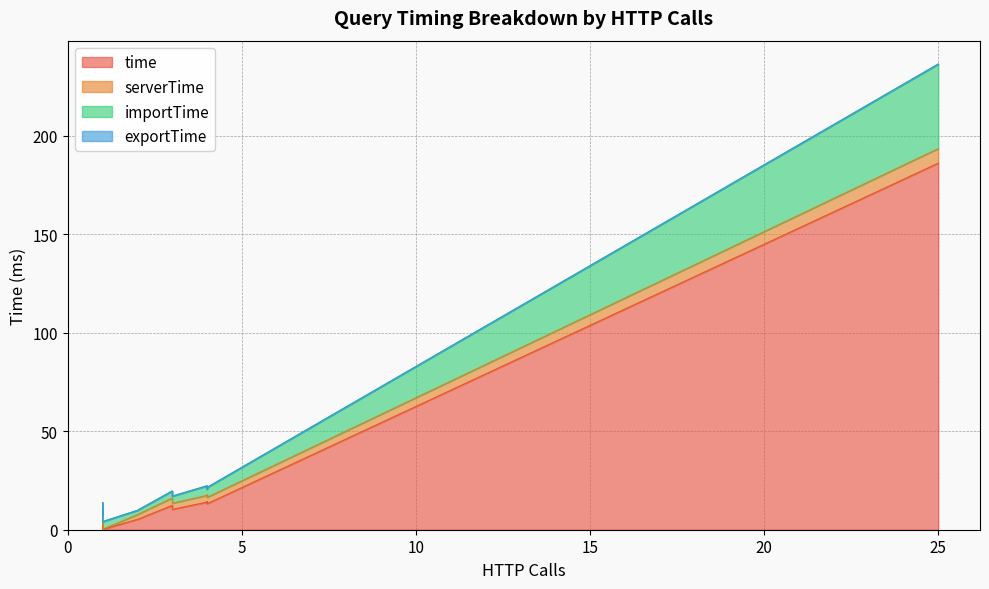

True or false: importTime has a value of 9.8 at F5.3.

False